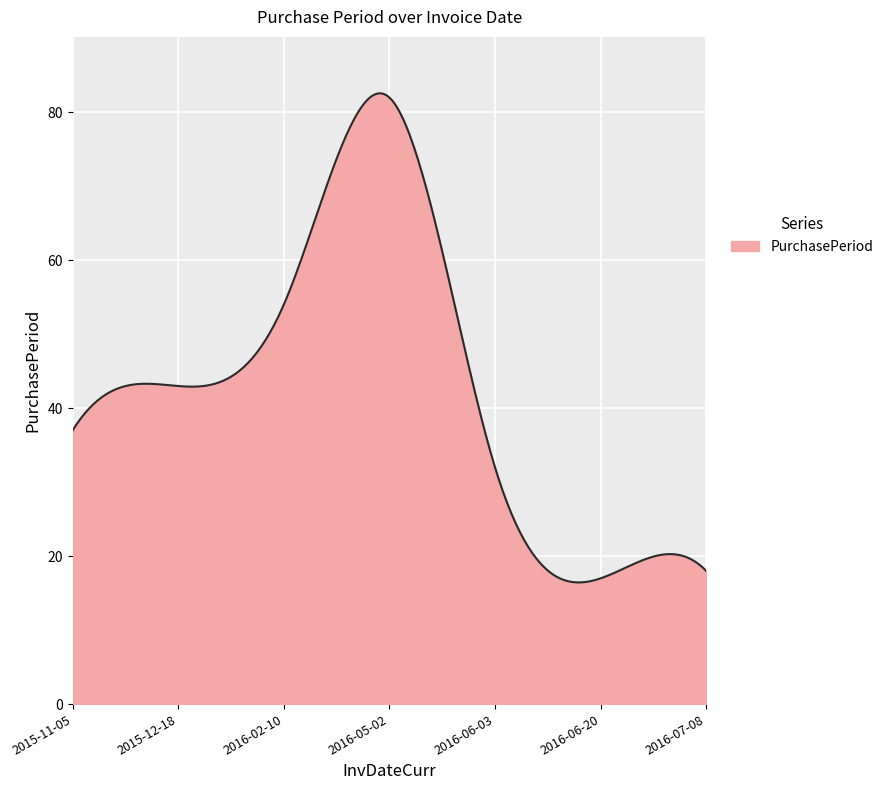

What is the difference between the maximum and minimum values?

66.1